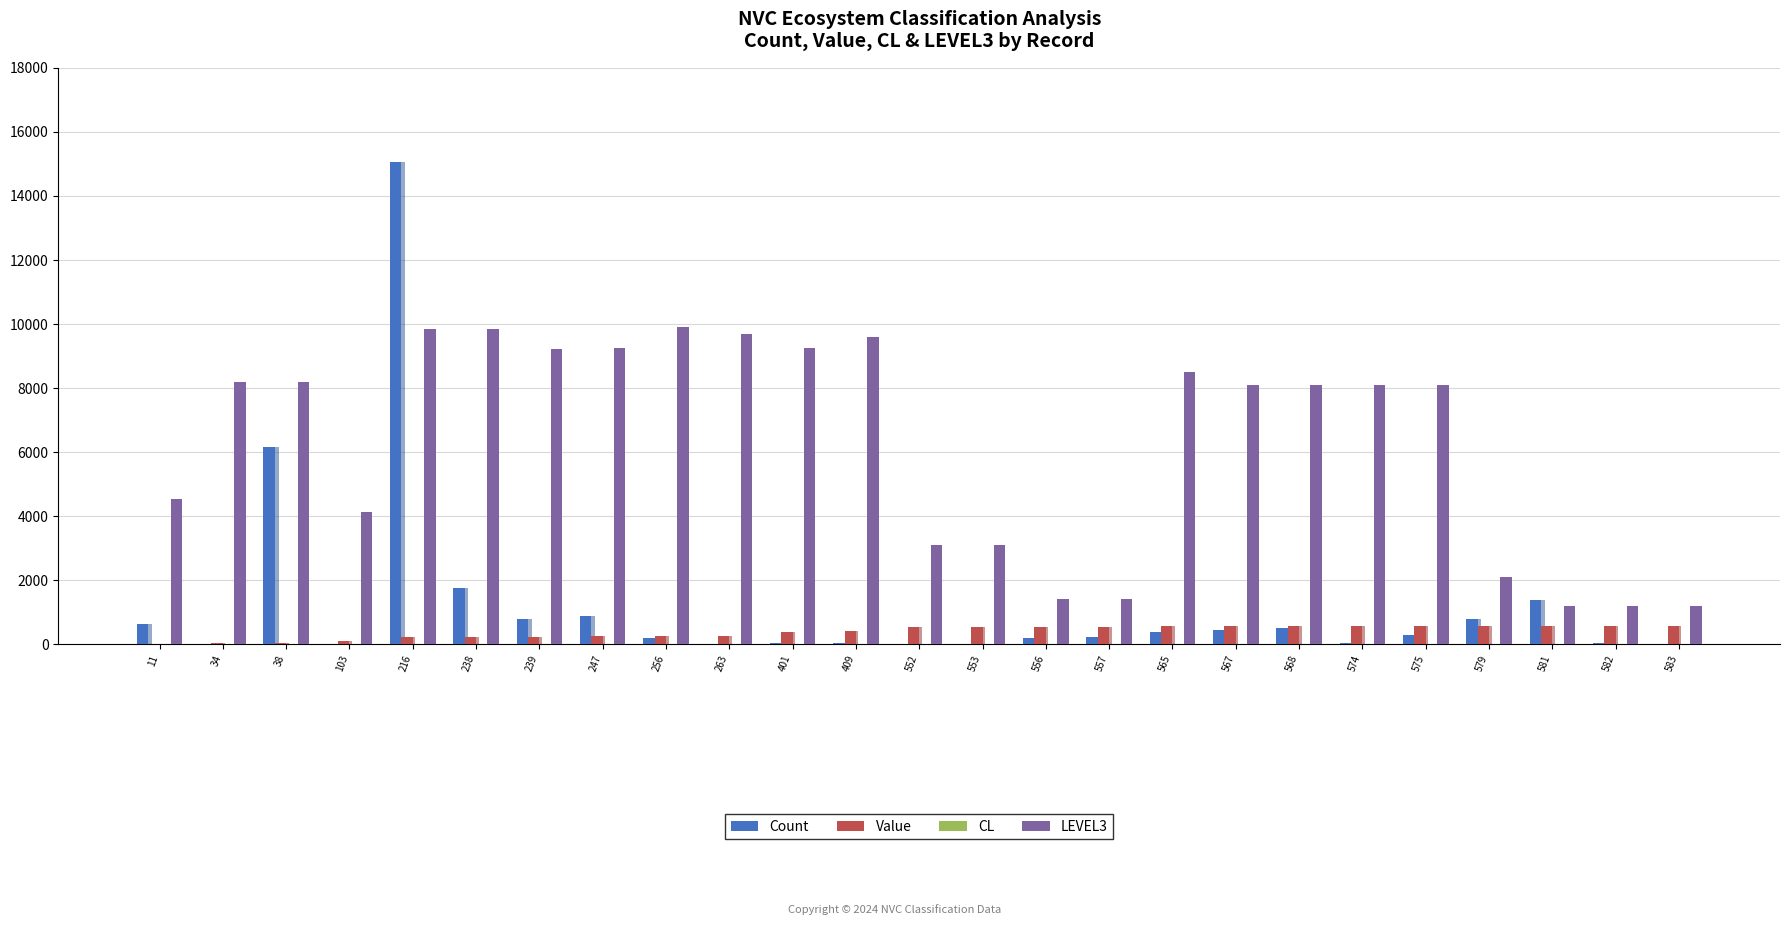

What is the greatest value displayed?

15059